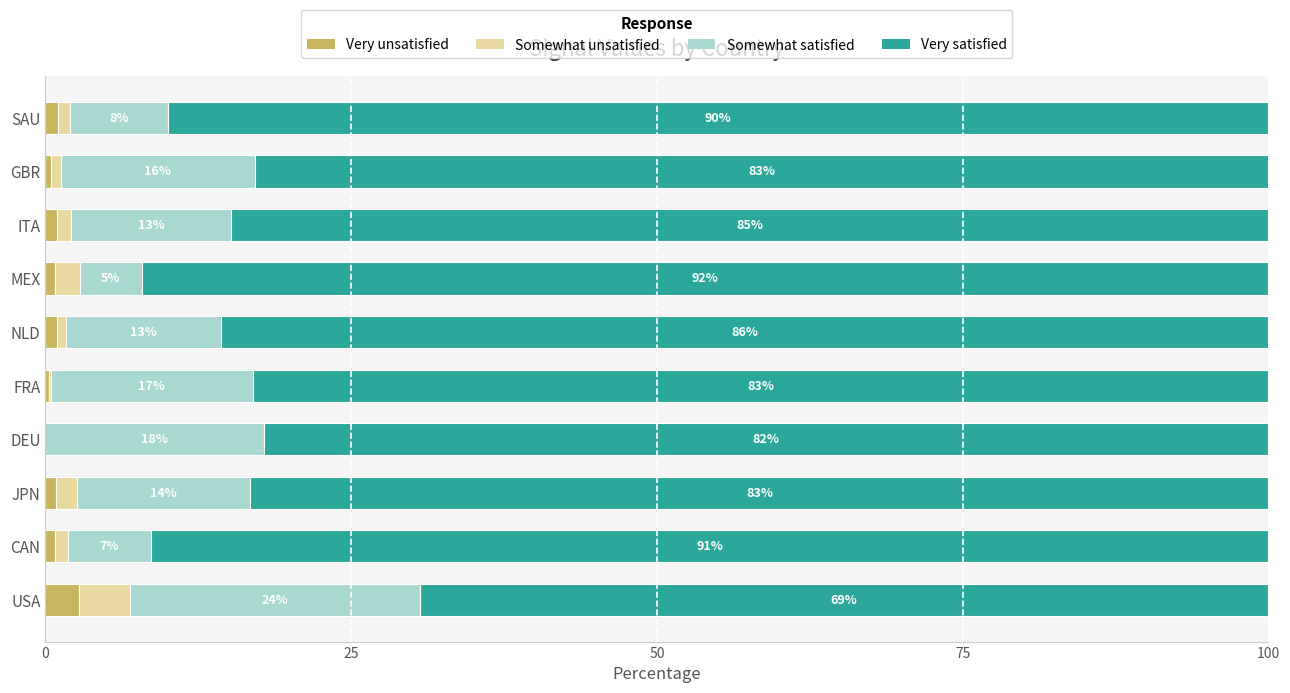

At which label does Very unsatisfied reach its peak?

USA